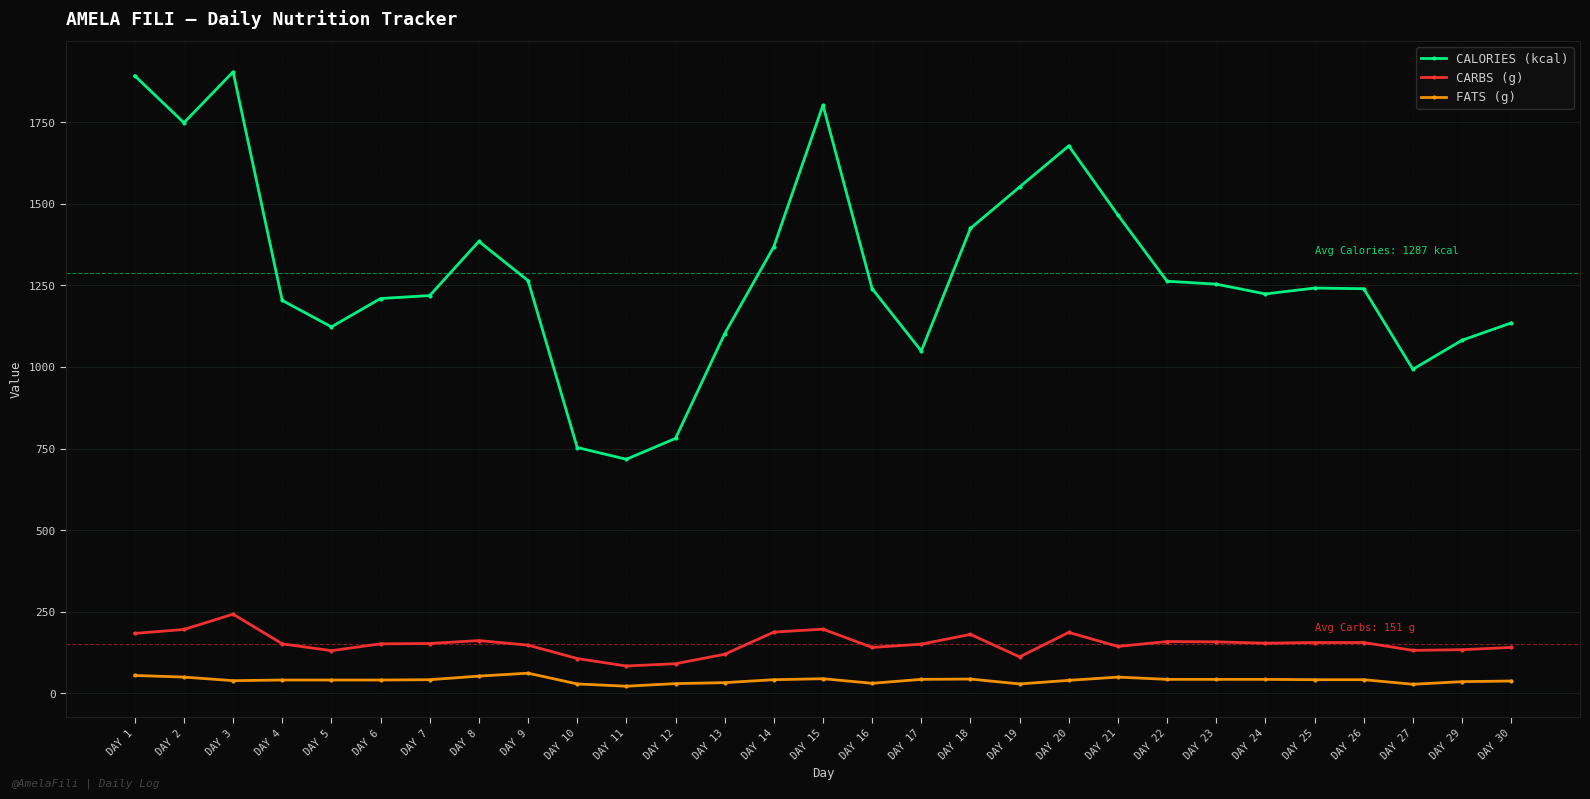

What is the minimum value for CARBS (g)?

83